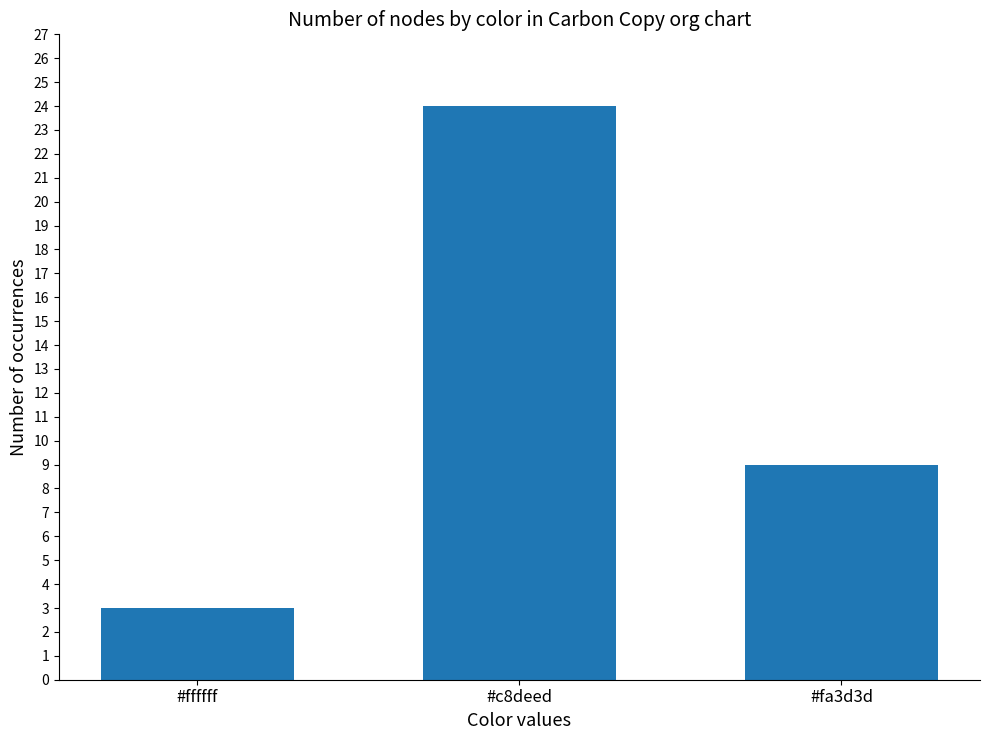

Are the bars horizontal?

No